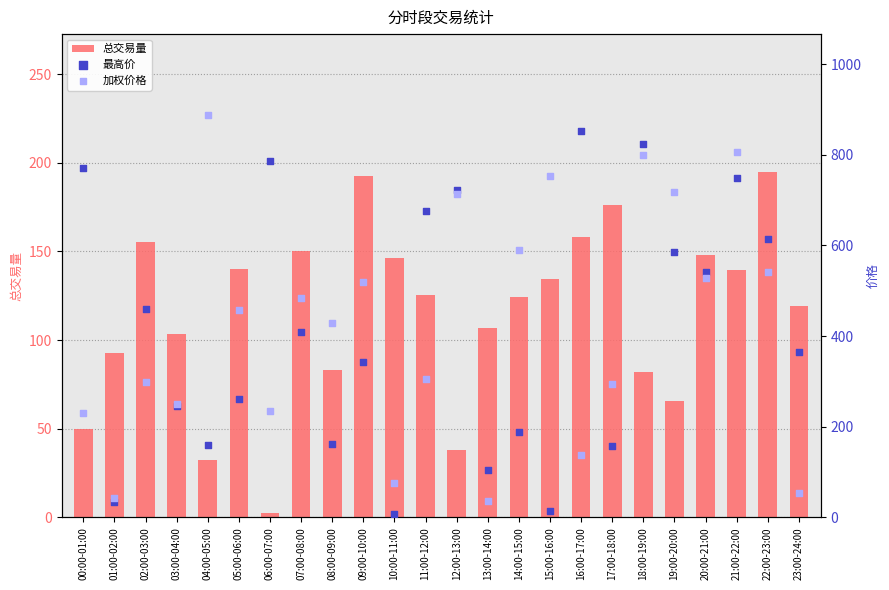

At which category is the sum across all series the highest?

18:00-19:00